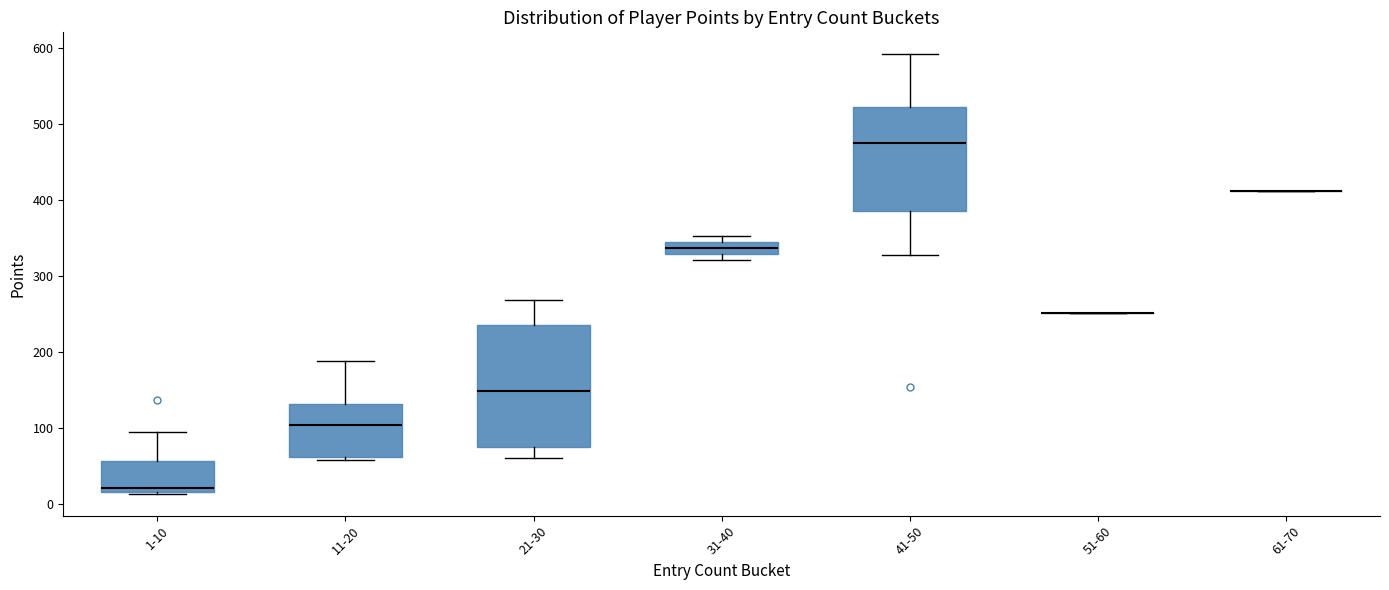

Which box is the tallest, from its lower edge to its upper edge?

21-30